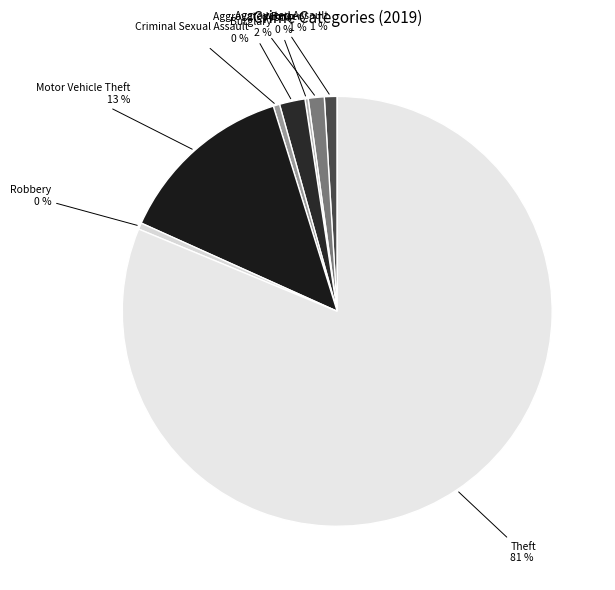

What is the ratio of the value at Aggravated Assault to the value at Burglary?

0.5